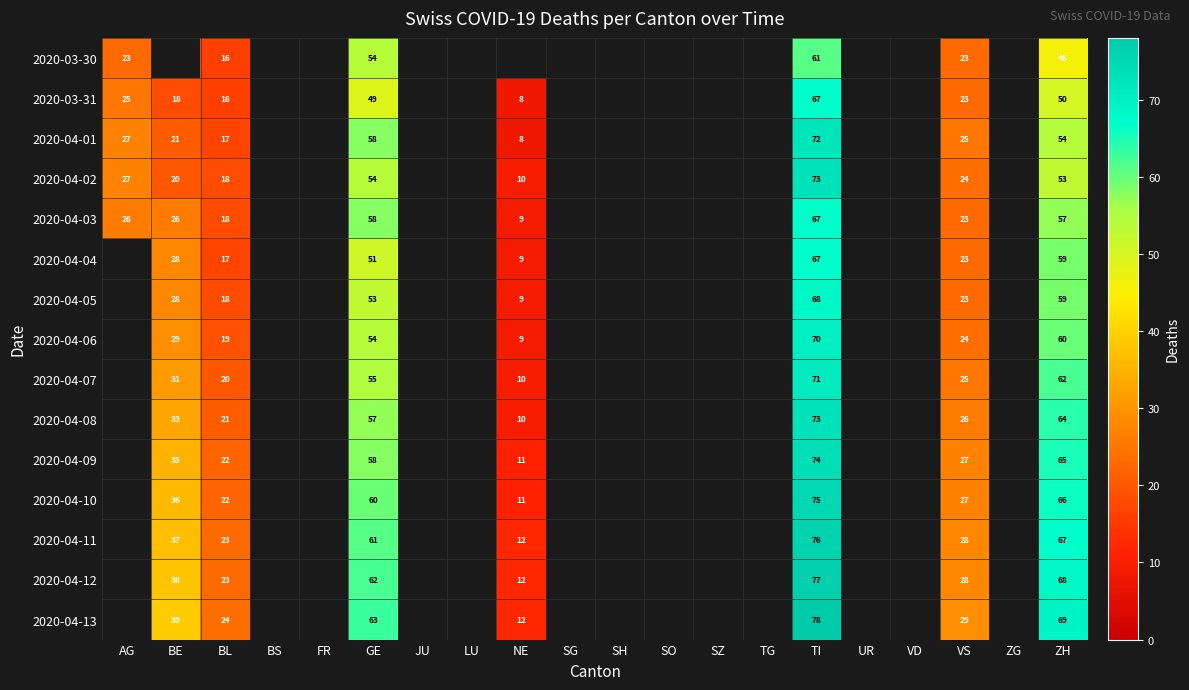

What is the difference between the 2020-04-01 values at AG and BL?

10